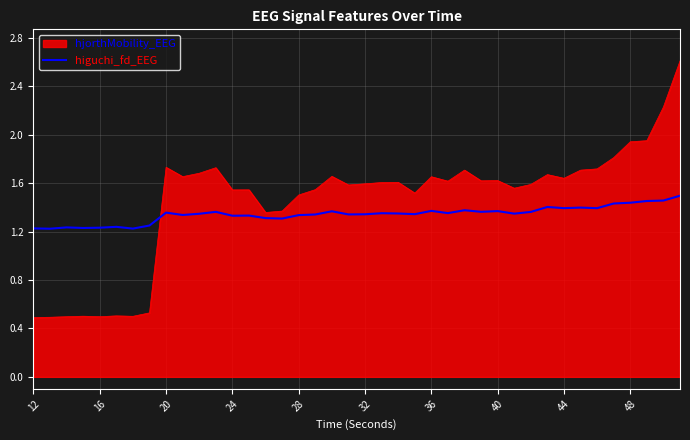

What is the difference between the maximum and minimum values in the higuchi_fd_EEG series?

0.3